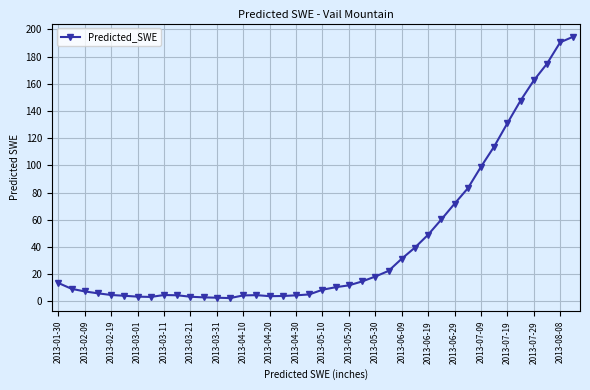

What is the value of the 24th point from the left?

14.6